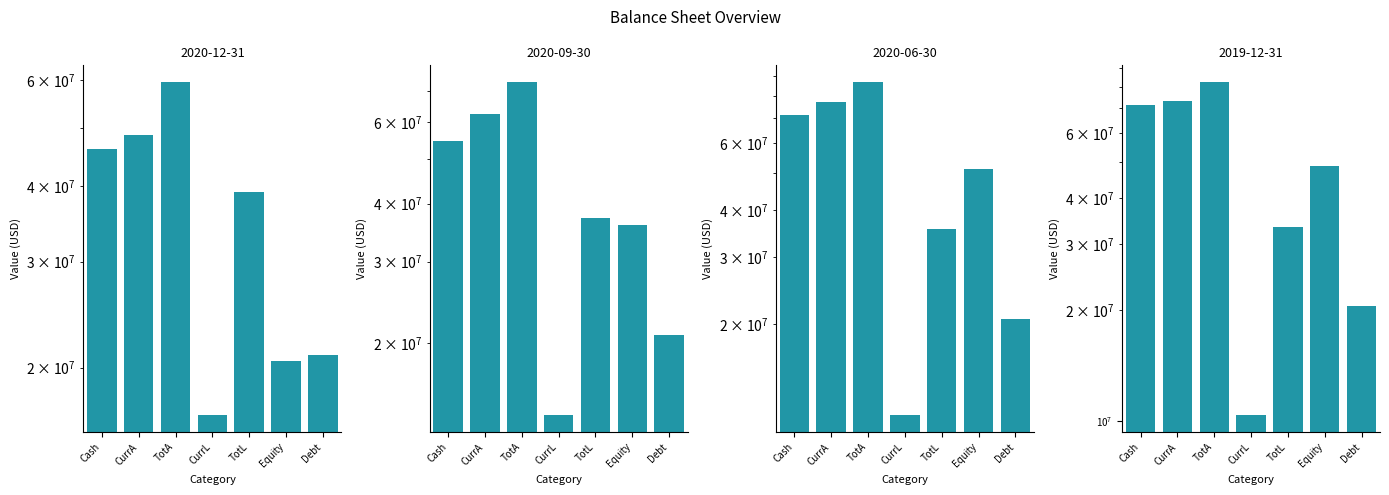

What is the difference between the highest and lowest values at CurrL?

6282000